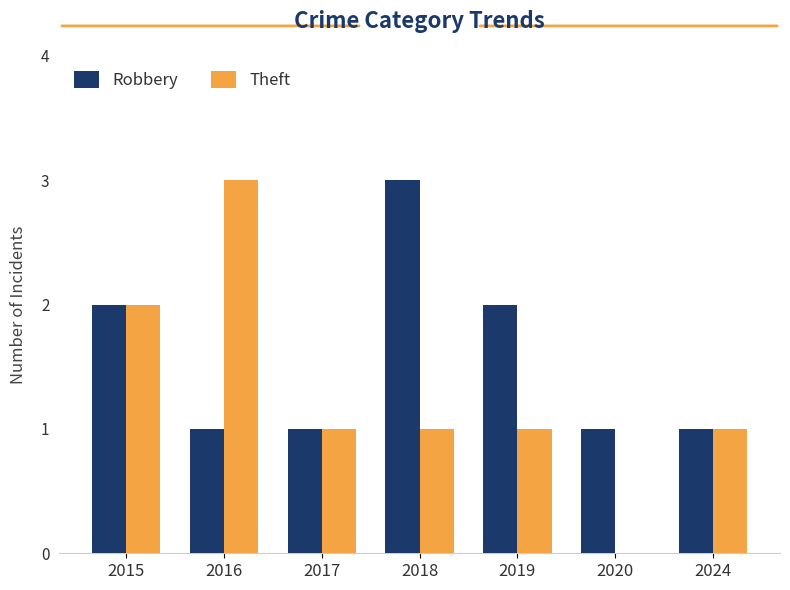

What is the maximum value shown in the chart?

3